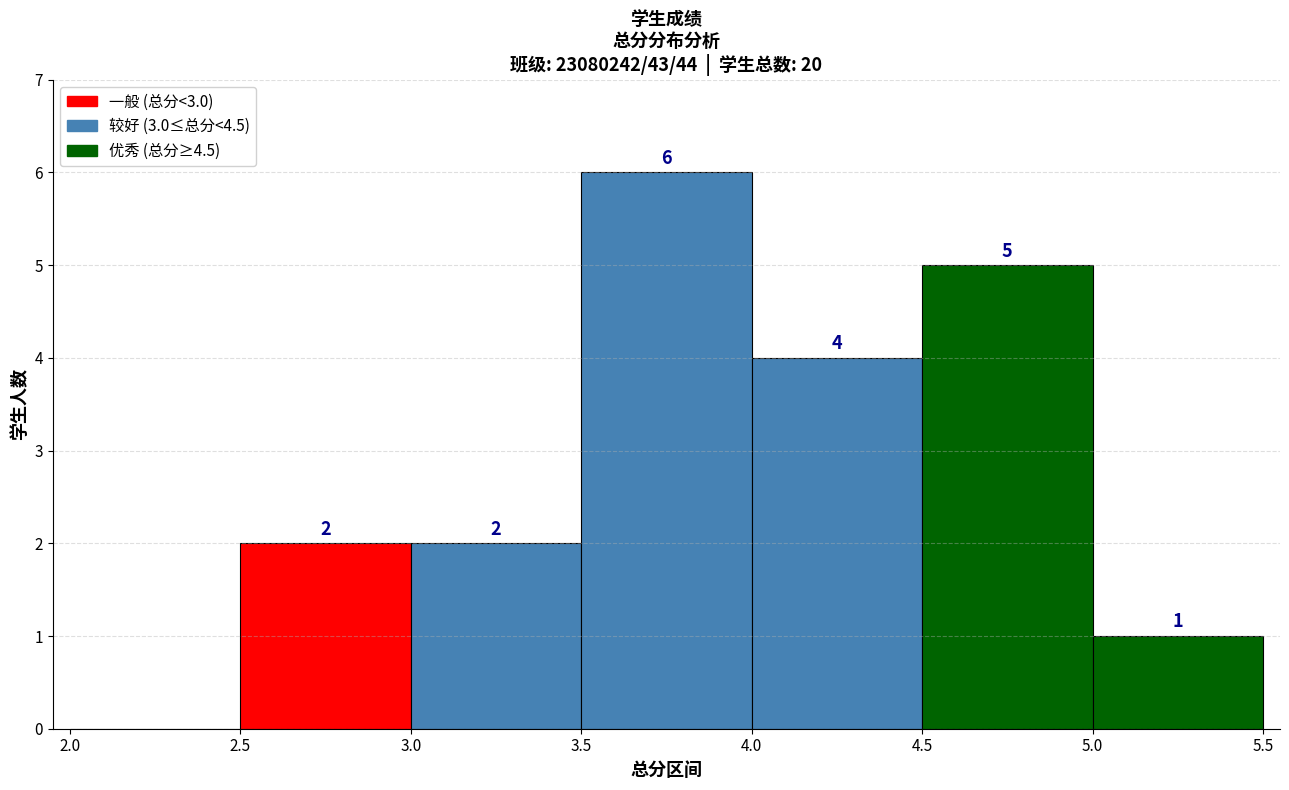

Which range on the x-axis has the tallest bar?

3.5 to 4.0